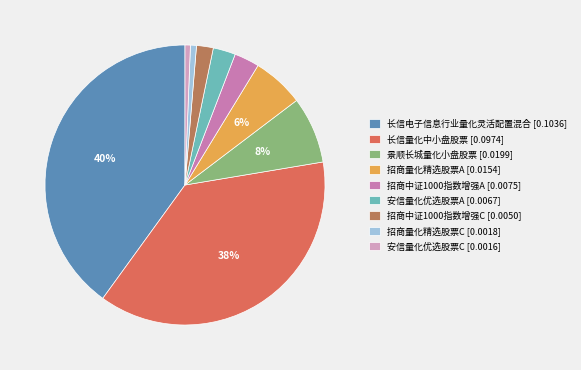

Does any single category account for the majority?

No